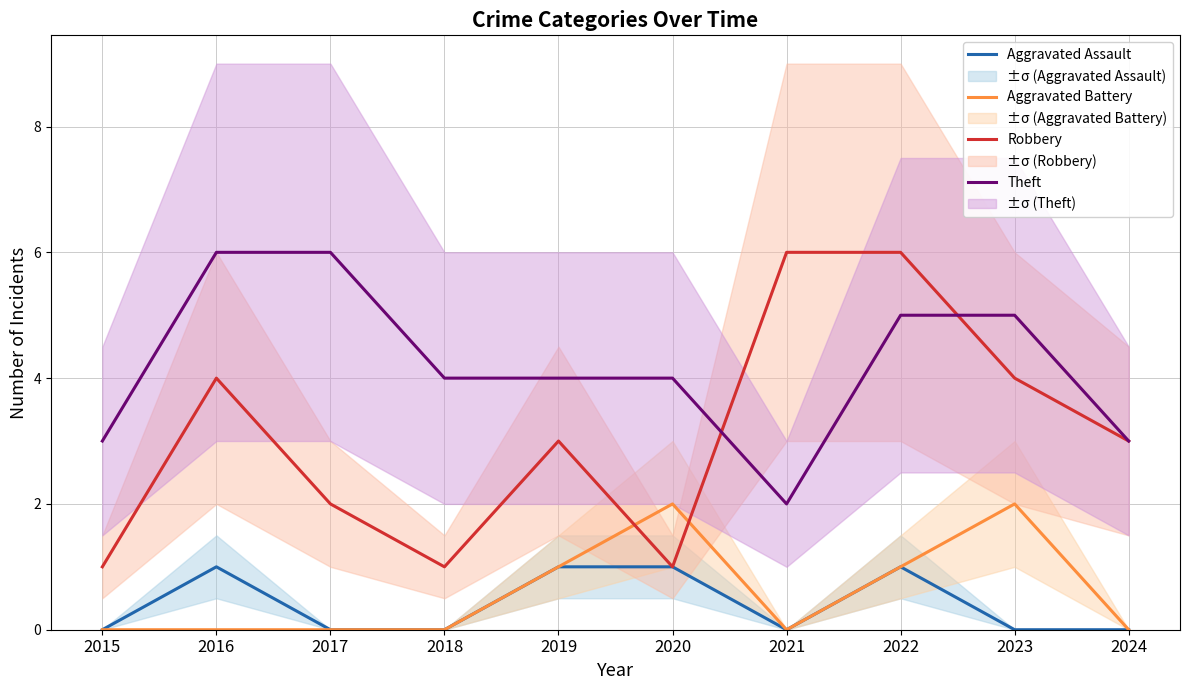

Reading left to right, transcribe all the data shown in this chart.

Aggravated Assault: 2015=0	2016=1	2017=0	2018=0	2019=1	2020=1	2021=0	2022=1	2023=0	2024=0
Aggravated Battery: 2015=0	2016=0	2017=0	2018=0	2019=1	2020=2	2021=0	2022=1	2023=2	2024=0
Robbery: 2015=1	2016=4	2017=2	2018=1	2019=3	2020=1	2021=6	2022=6	2023=4	2024=3
Theft: 2015=3	2016=6	2017=6	2018=4	2019=4	2020=4	2021=2	2022=5	2023=5	2024=3